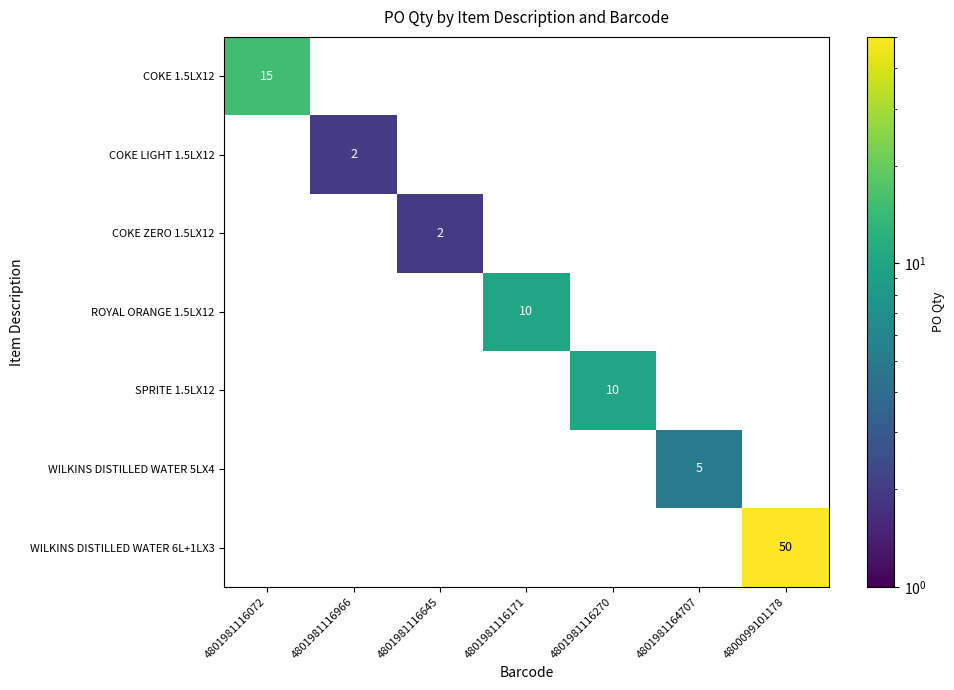

True or false: COKE ZERO 1.5LX12 has a value of 3 at 4801981116645.

False